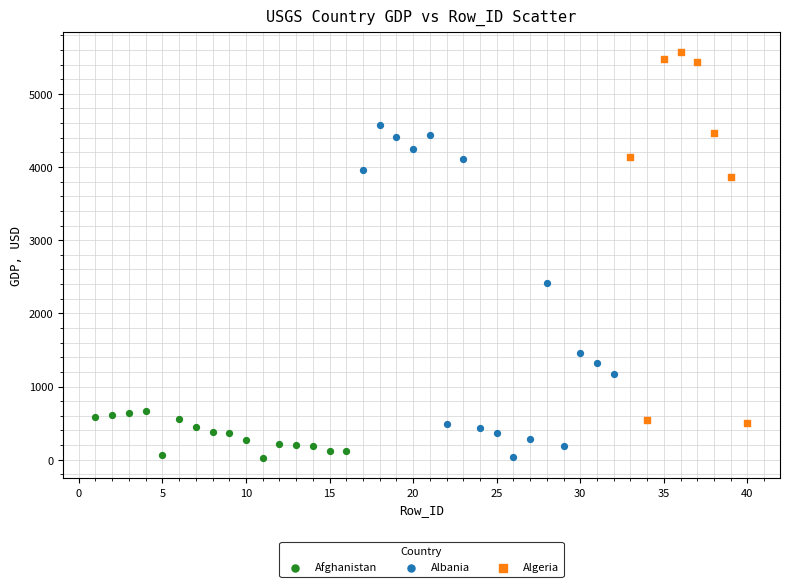

Which series has the largest Y range (max minus min)?

Algeria